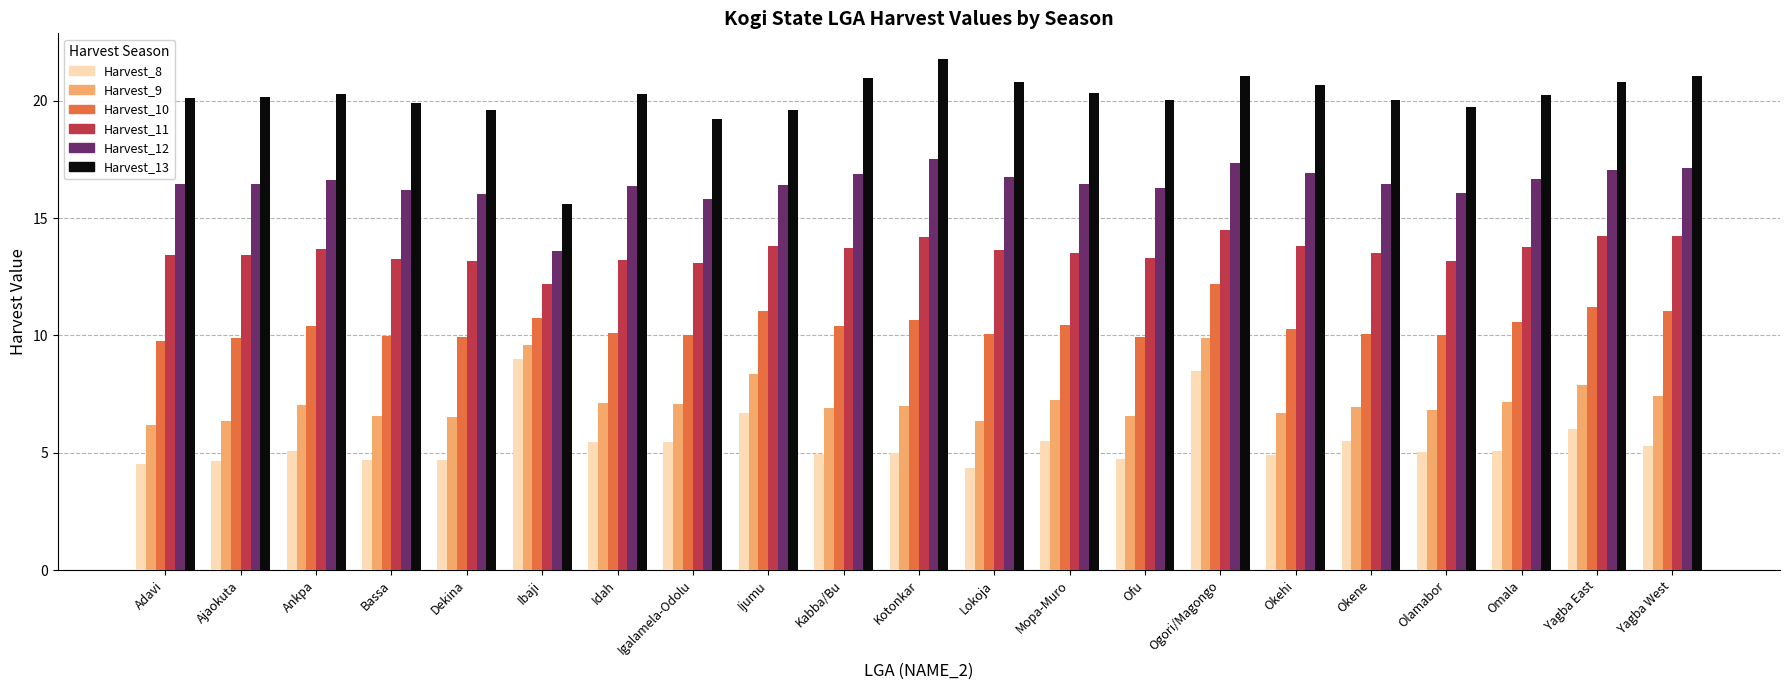

At Kotonkar, list the series in order from largest to smallest.

Harvest_13, Harvest_12, Harvest_11, Harvest_10, Harvest_9, Harvest_8